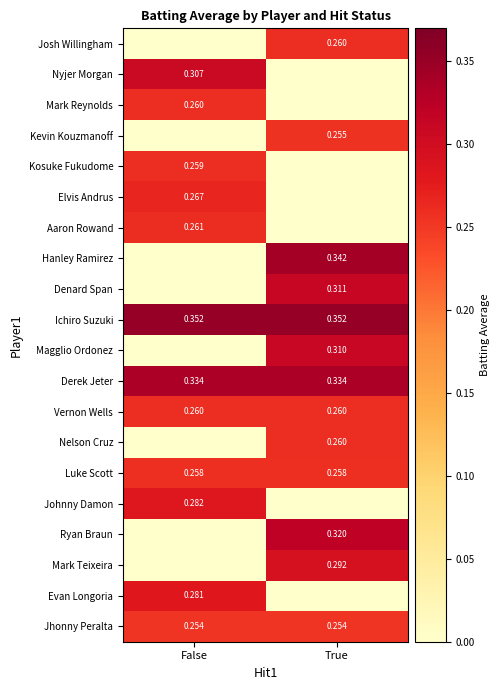

What is the sum of the Mark Teixeira values at False and True?

0.3